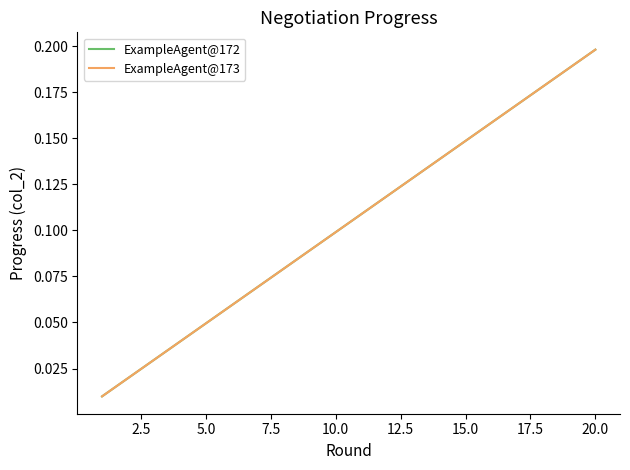

Reading left to right, list all the values displayed in this chart.

ExampleAgent@172: 0.0	0.0	0.0	0.0	0.0	0.1	0.1	0.1	0.1	0.1	0.1	0.1	0.1	0.1	0.1	0.2	0.2	0.2	0.2	0.2
ExampleAgent@173: 0.0	0.0	0.0	0.0	0.0	0.1	0.1	0.1	0.1	0.1	0.1	0.1	0.1	0.1	0.1	0.2	0.2	0.2	0.2	0.2